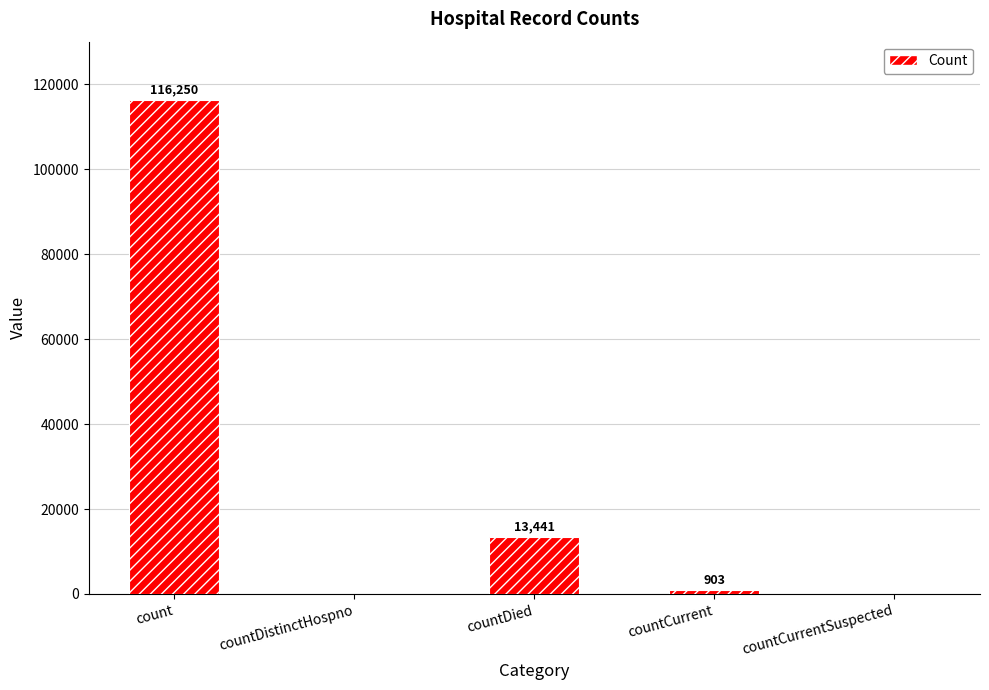

True or false: the data shows 24334 at count.

False